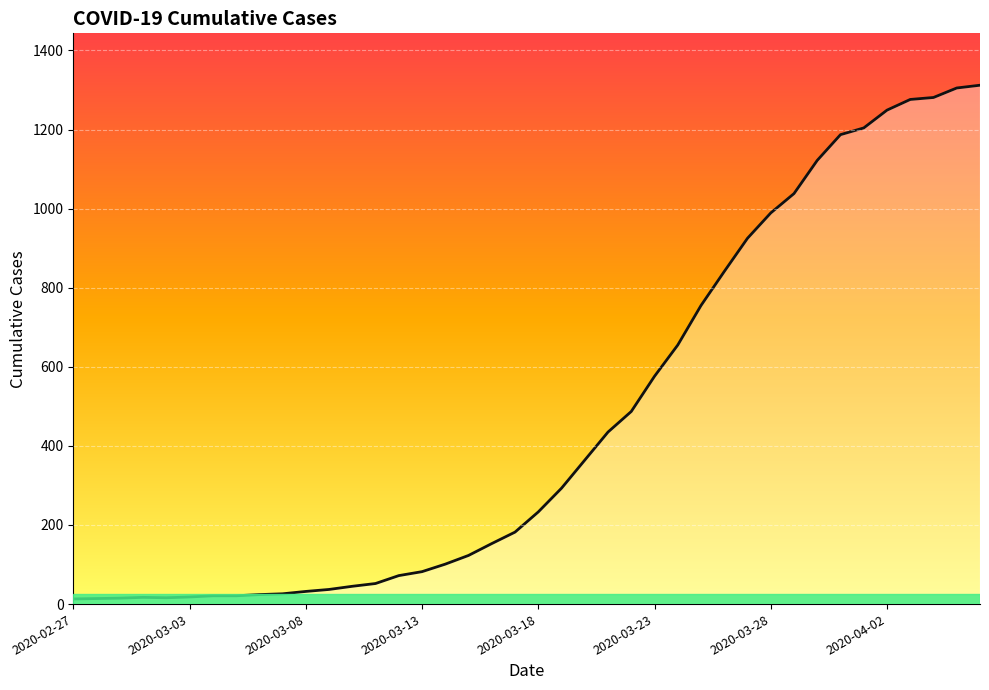

What is the difference between the maximum and minimum values?

1299